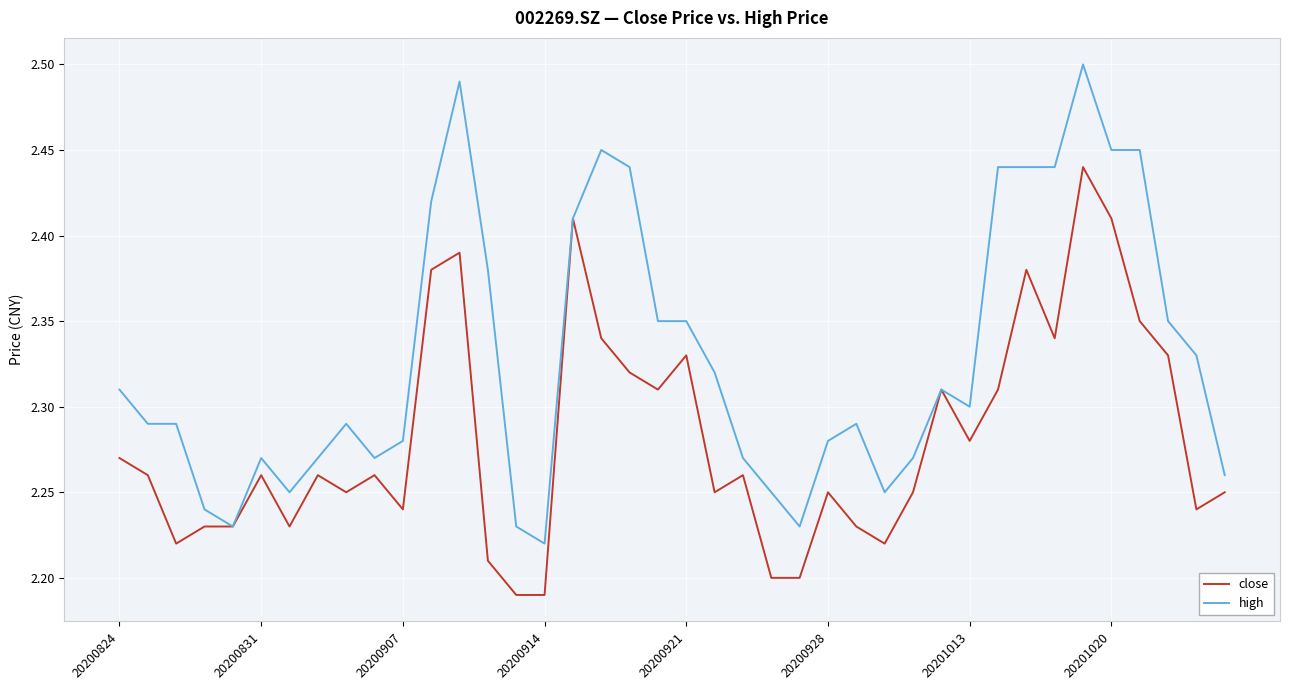

Is this an area chart (filled region under the line)?

No